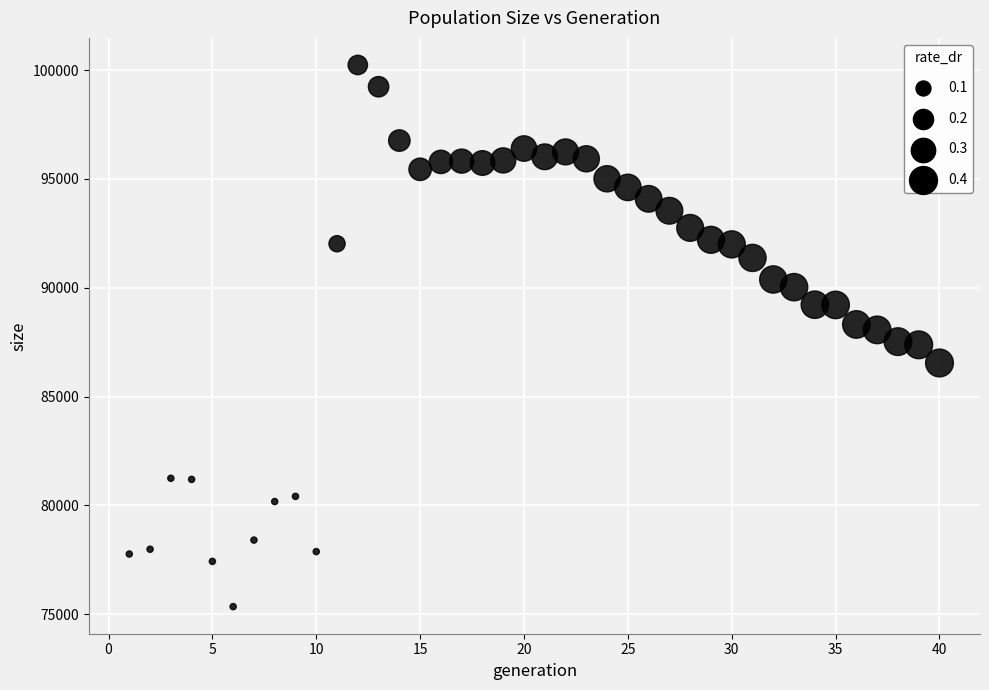

What is the range of Y values (max minus min)?

24893